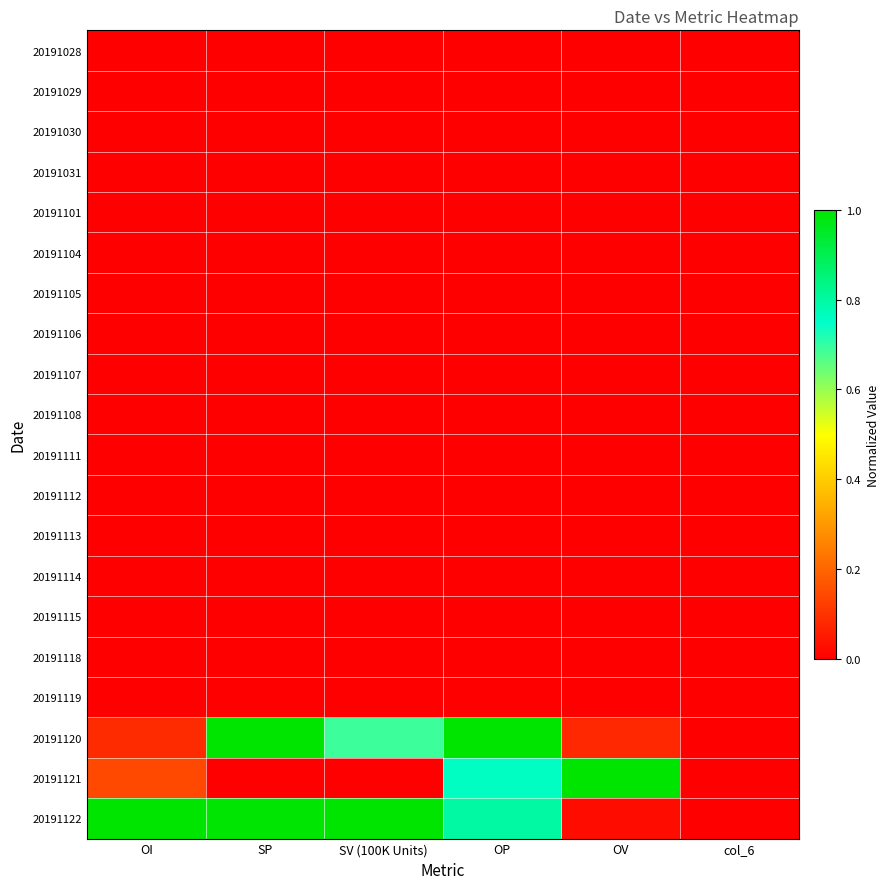

Reading left to right, what are all the values shown in this chart?

20191028: OI=0.0	SP=0.0	SV (100K Units)=0.0	OP=0.0	OV=0.0	col_6=0.0
20191029: OI=0.0	SP=0.0	SV (100K Units)=0.0	OP=0.0	OV=0.0	col_6=0.0
20191030: OI=0.0	SP=0.0	SV (100K Units)=0.0	OP=0.0	OV=0.0	col_6=0.0
20191031: OI=0.0	SP=0.0	SV (100K Units)=0.0	OP=0.0	OV=0.0	col_6=0.0
20191101: OI=0.0	SP=0.0	SV (100K Units)=0.0	OP=0.0	OV=0.0	col_6=0.0
20191104: OI=0.0	SP=0.0	SV (100K Units)=0.0	OP=0.0	OV=0.0	col_6=0.0
20191105: OI=0.0	SP=0.0	SV (100K Units)=0.0	OP=0.0	OV=0.0	col_6=0.0
20191106: OI=0.0	SP=0.0	SV (100K Units)=0.0	OP=0.0	OV=0.0	col_6=0.0
20191107: OI=0.0	SP=0.0	SV (100K Units)=0.0	OP=0.0	OV=0.0	col_6=0.0
20191108: OI=0.0	SP=0.0	SV (100K Units)=0.0	OP=0.0	OV=0.0	col_6=0.0
20191111: OI=0.0	SP=0.0	SV (100K Units)=0.0	OP=0.0	OV=0.0	col_6=0.0
20191112: OI=0.0	SP=0.0	SV (100K Units)=0.0	OP=0.0	OV=0.0	col_6=0.0
20191113: OI=0.0	SP=0.0	SV (100K Units)=0.0	OP=0.0	OV=0.0	col_6=0.0
20191114: OI=0.0	SP=0.0	SV (100K Units)=0.0	OP=0.0	OV=0.0	col_6=0.0
20191115: OI=0.0	SP=0.0	SV (100K Units)=0.0	OP=0.0	OV=0.0	col_6=0.0
20191118: OI=0.0	SP=0.0	SV (100K Units)=0.0	OP=0.0	OV=0.0	col_6=0.0
20191119: OI=0.0	SP=0.0	SV (100K Units)=0.0	OP=0.0	OV=0.0	col_6=0.0
20191120: OI=0.1	SP=1.0	SV (100K Units)=0.7	OP=1.0	OV=0.1	col_6=0.0
20191121: OI=0.1	SP=0.0	SV (100K Units)=0.0	OP=0.8	OV=1.0	col_6=0.0
20191122: OI=1.0	SP=1.0	SV (100K Units)=1.0	OP=0.8	OV=0.0	col_6=0.0